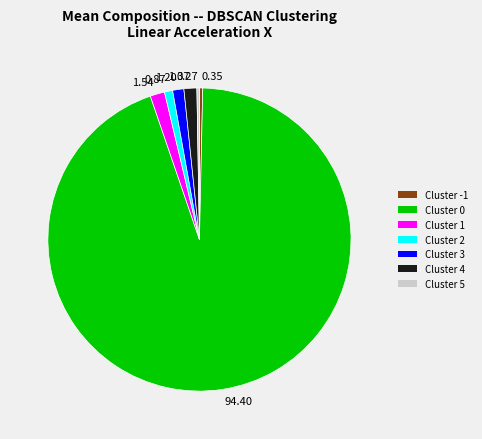

Is there any slice that represents more than half of the pie?

Yes